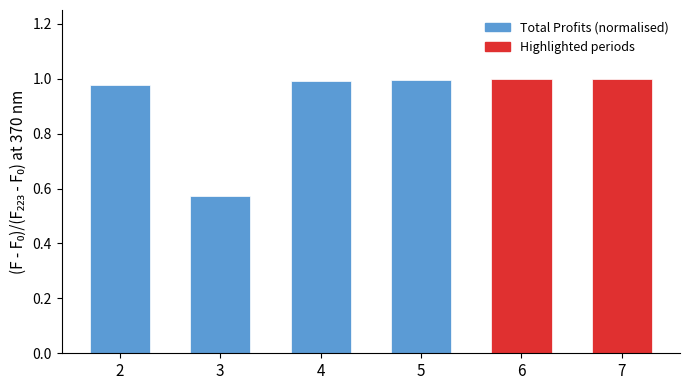

Does the chart contain any negative values?

No